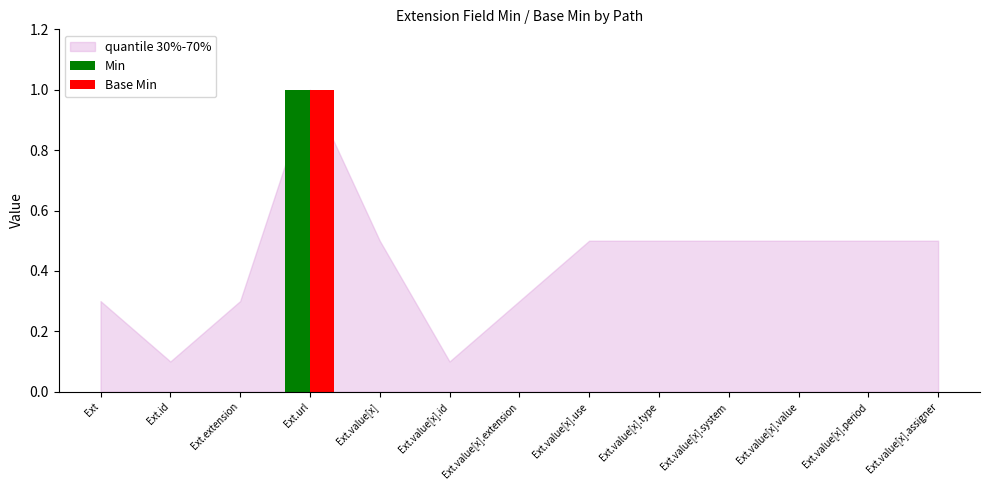

At which category is the sum across all series the highest?

Ext.url